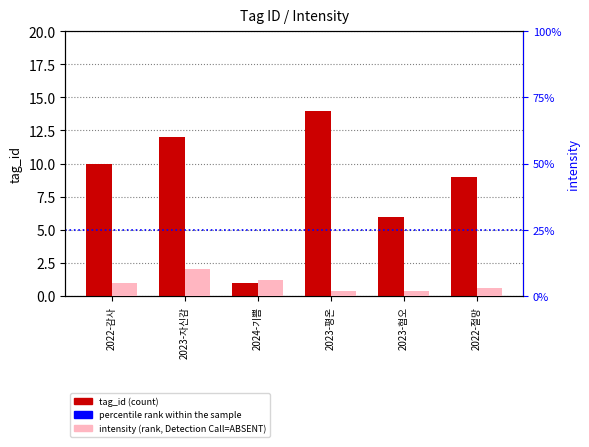

Reading right to left, what are all the values shown in this chart?

tag_id: 2022-절망=9	2023-혐오=6	2023-평온=14	2024-기쁨=1	2023-자신감=12	2022-감사=10
intensity: 2022-절망=3	2023-혐오=2	2023-평온=2	2024-기쁨=6	2023-자신감=10	2022-감사=5